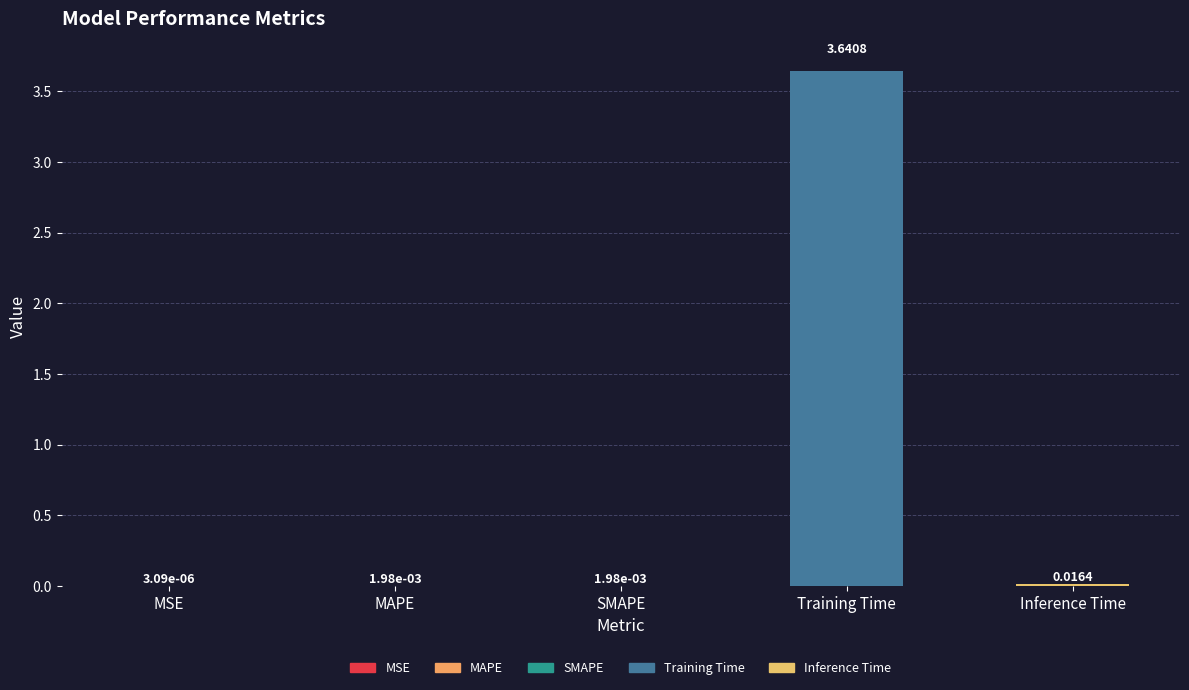

Where is the data nearest to the value 1?

Inference Time